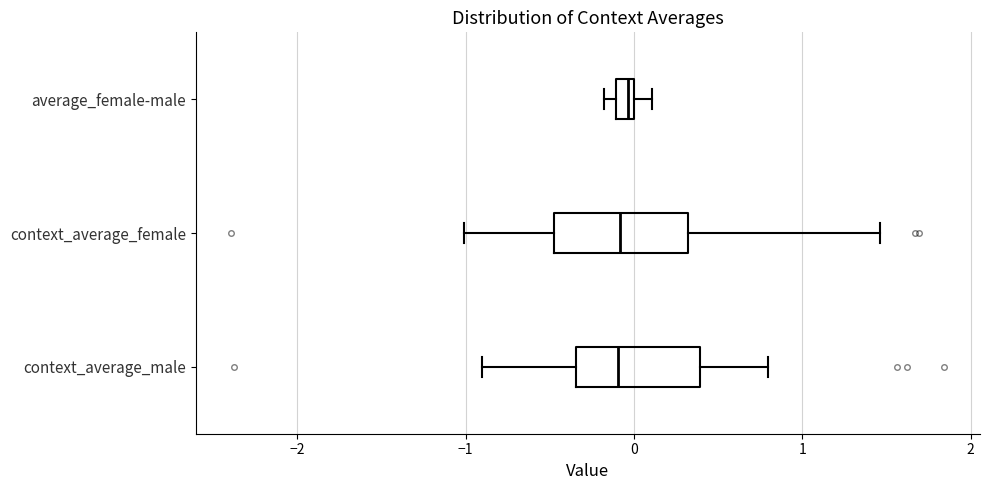

Where is the left edge of the box for context_average_female on the x-axis? The values are not printed on the chart, so give them approximately, as read against the axis.

-0.5